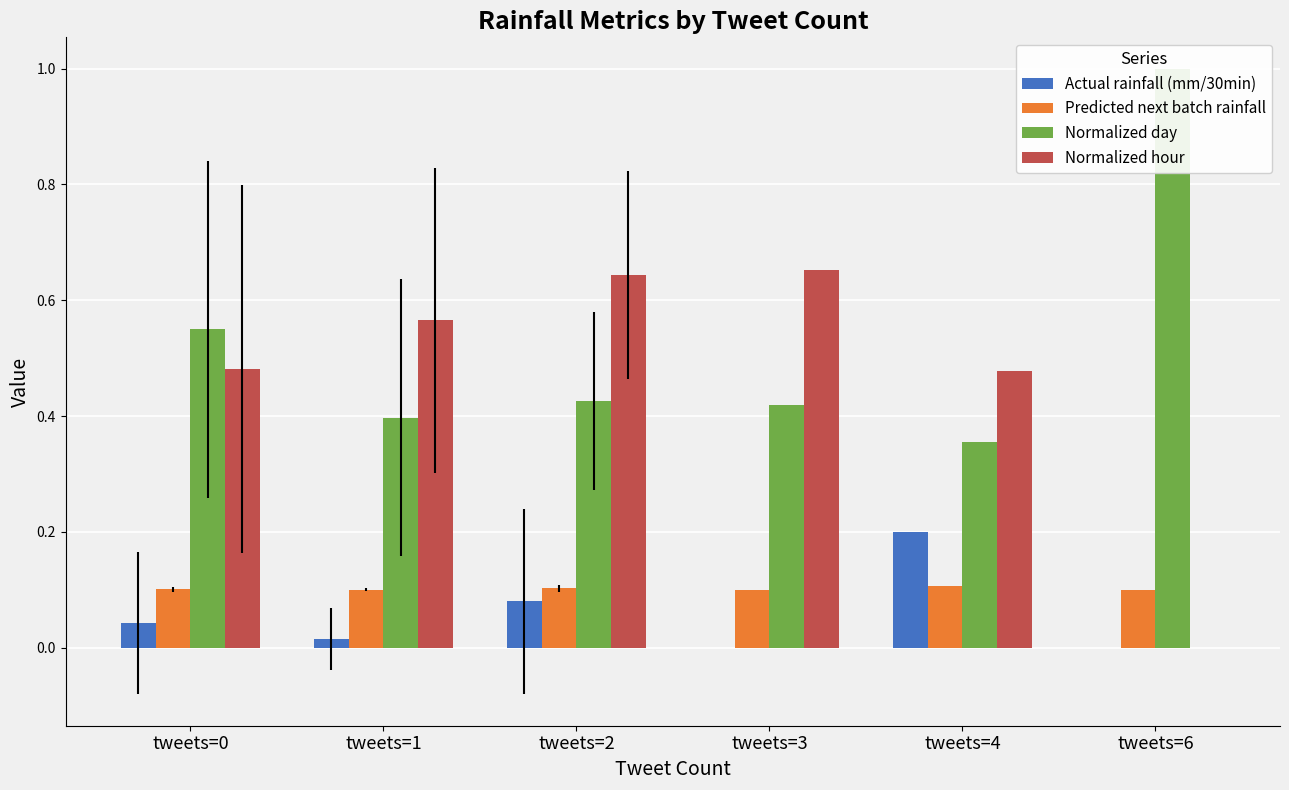

Reading left to right, list all the values displayed in this chart.

Actual rainfall (mm/30min): tweets=0=0.0	tweets=1=0.0	tweets=2=0.1	tweets=3=0.0	tweets=4=0.2	tweets=6=0.0
Predicted next batch rainfall: tweets=0=0.1	tweets=1=0.1	tweets=2=0.1	tweets=3=0.1	tweets=4=0.1	tweets=6=0.1
Normalized day: tweets=0=0.6	tweets=1=0.4	tweets=2=0.4	tweets=3=0.4	tweets=4=0.4	tweets=6=1.0
Normalized hour: tweets=0=0.5	tweets=1=0.6	tweets=2=0.6	tweets=3=0.7	tweets=4=0.5	tweets=6=0.0